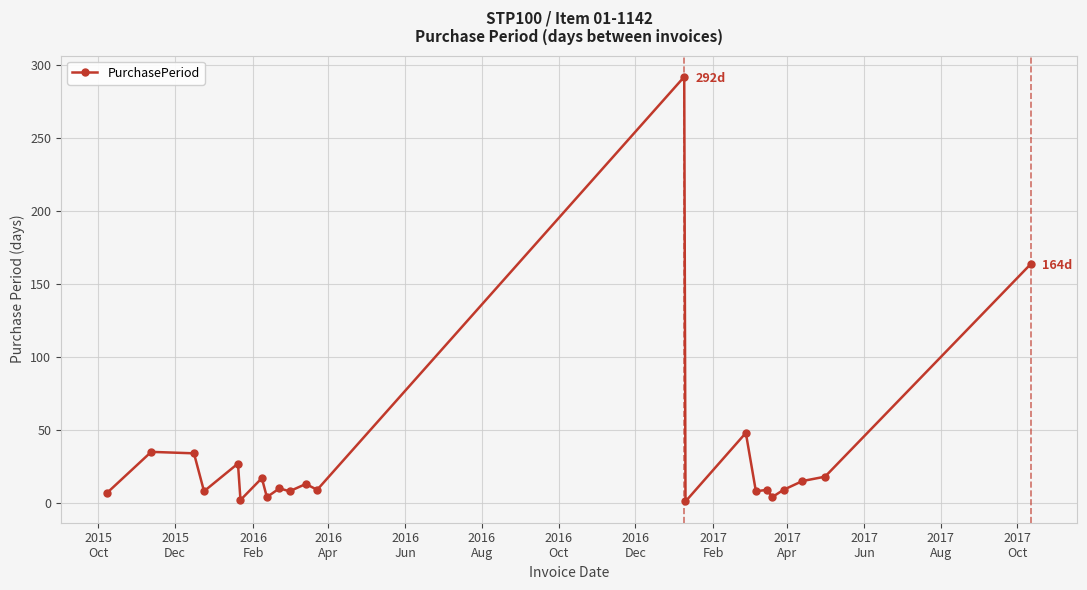

What is the greatest value displayed?

292